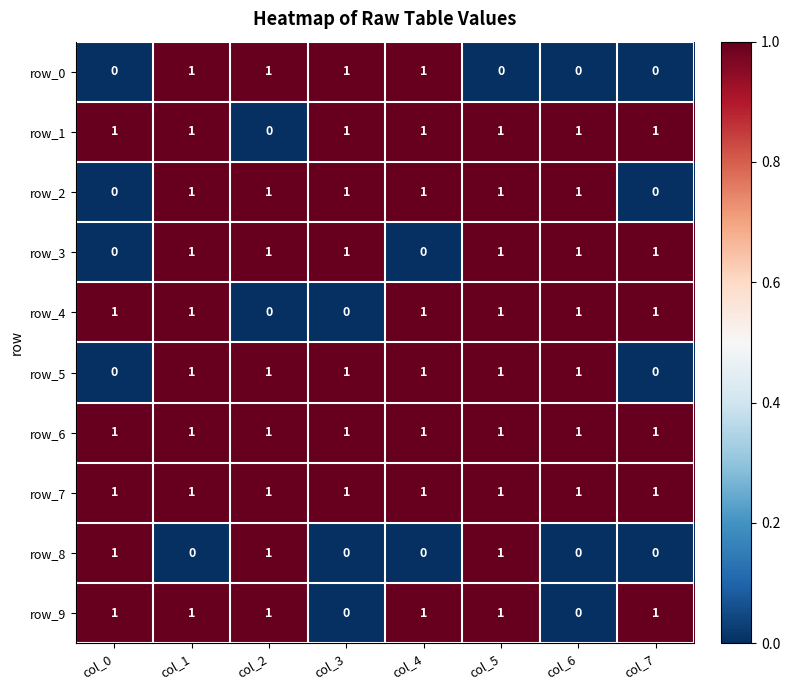

What is the spread (max minus min) of values at col_6?

1